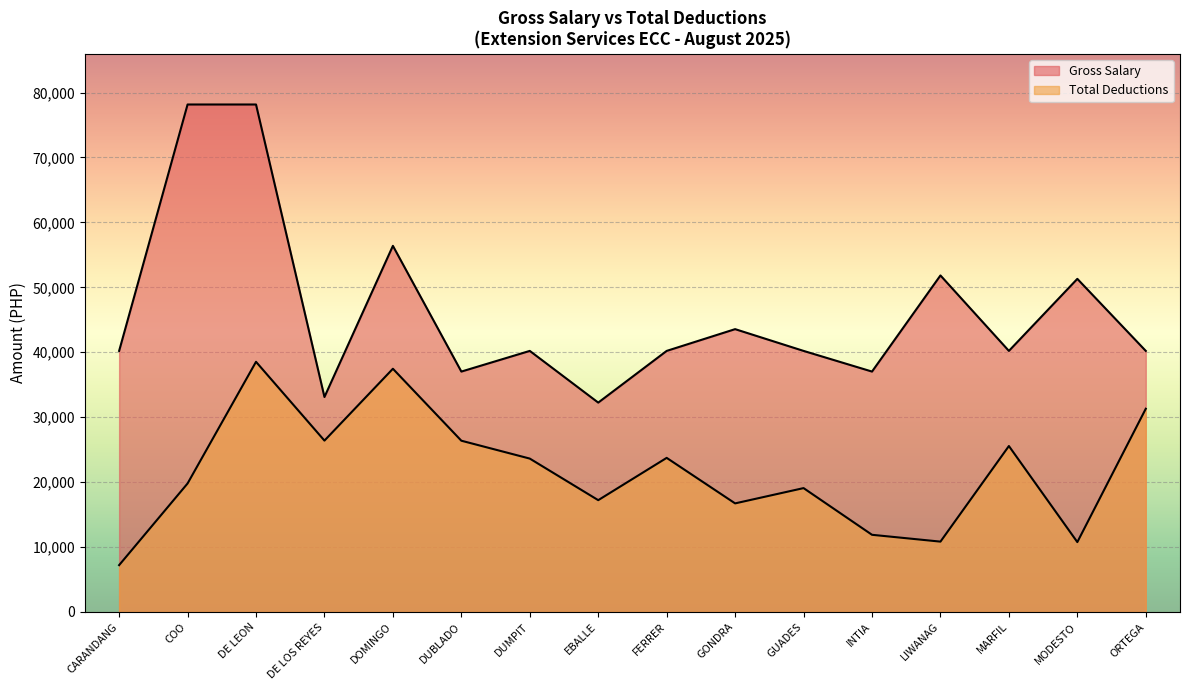

True or false: Gross Salary and Total Deductions cross at least once.

False